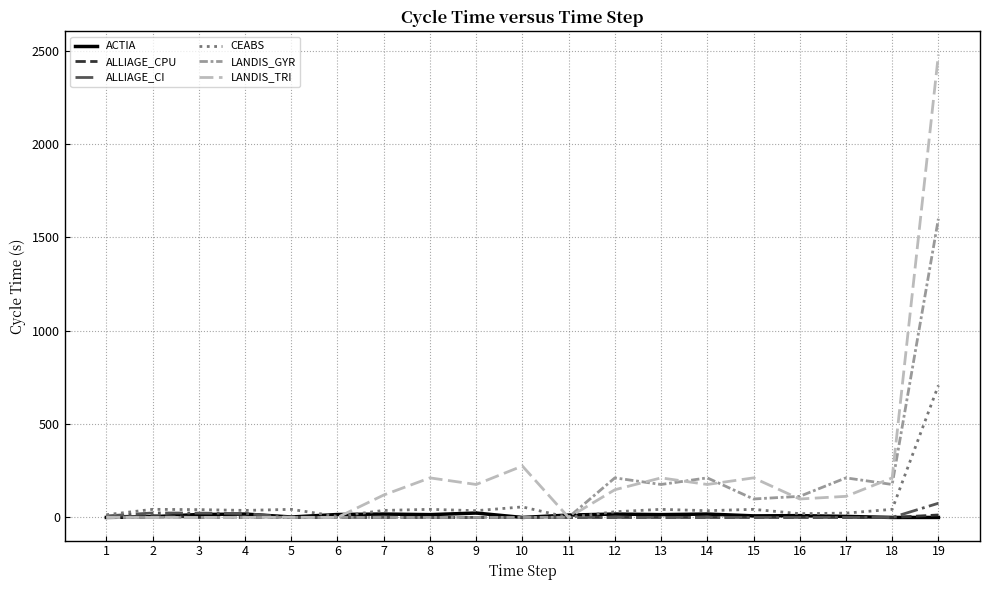

Which series has the largest range (max minus min)?

LANDIS_TRI